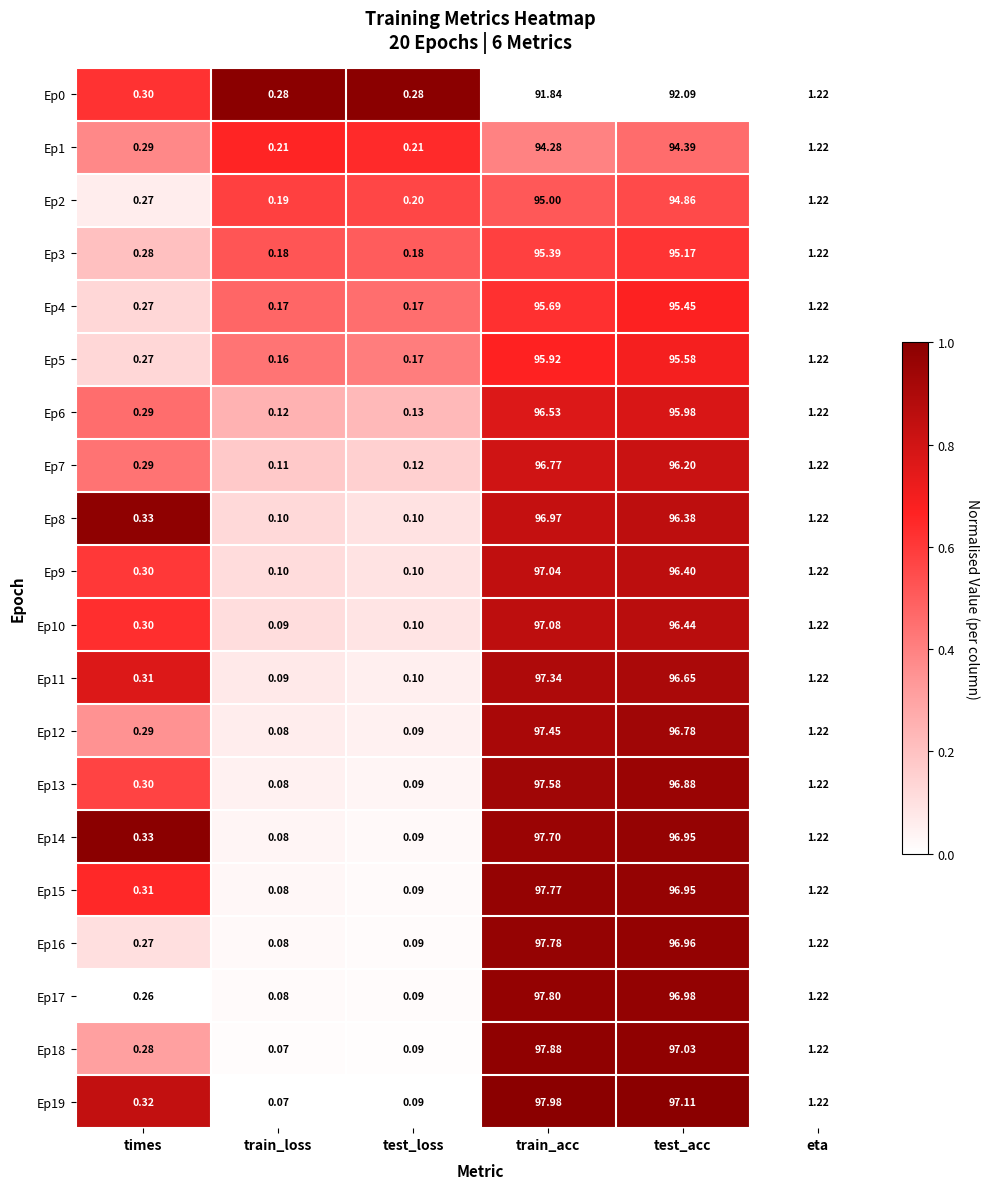

Where is Ep2 nearest to the value 47?

eta